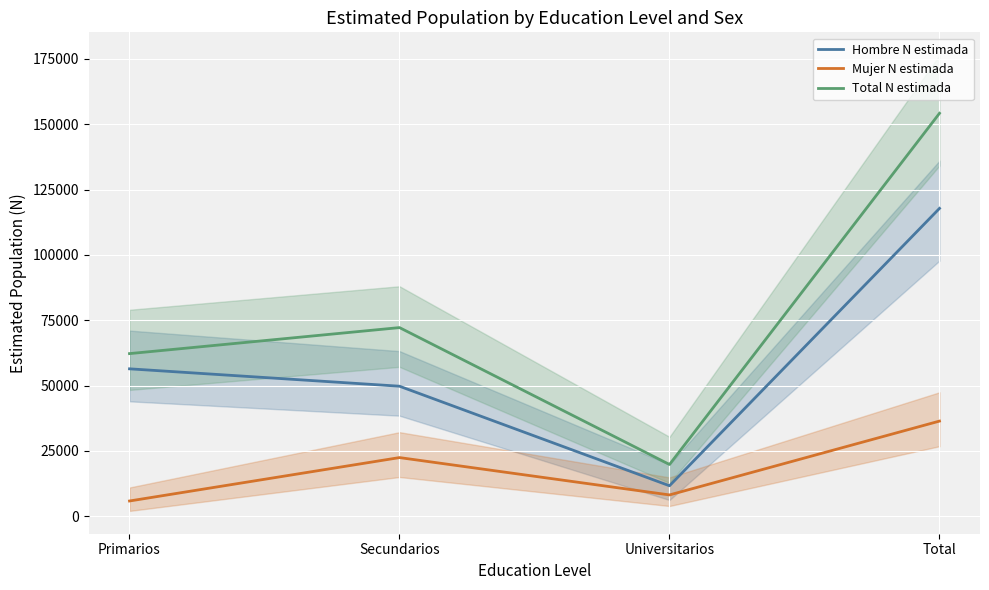

True or false: Total N estimada and Mujer N estimada intersect in this chart.

False